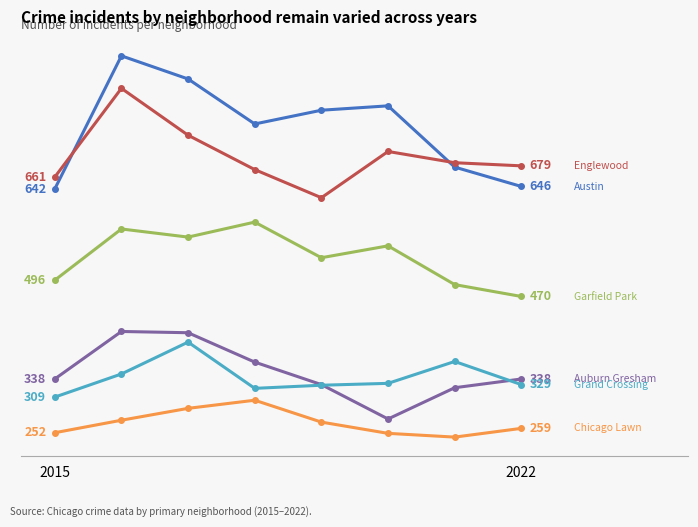

Does the chart have visible grid lines?

No